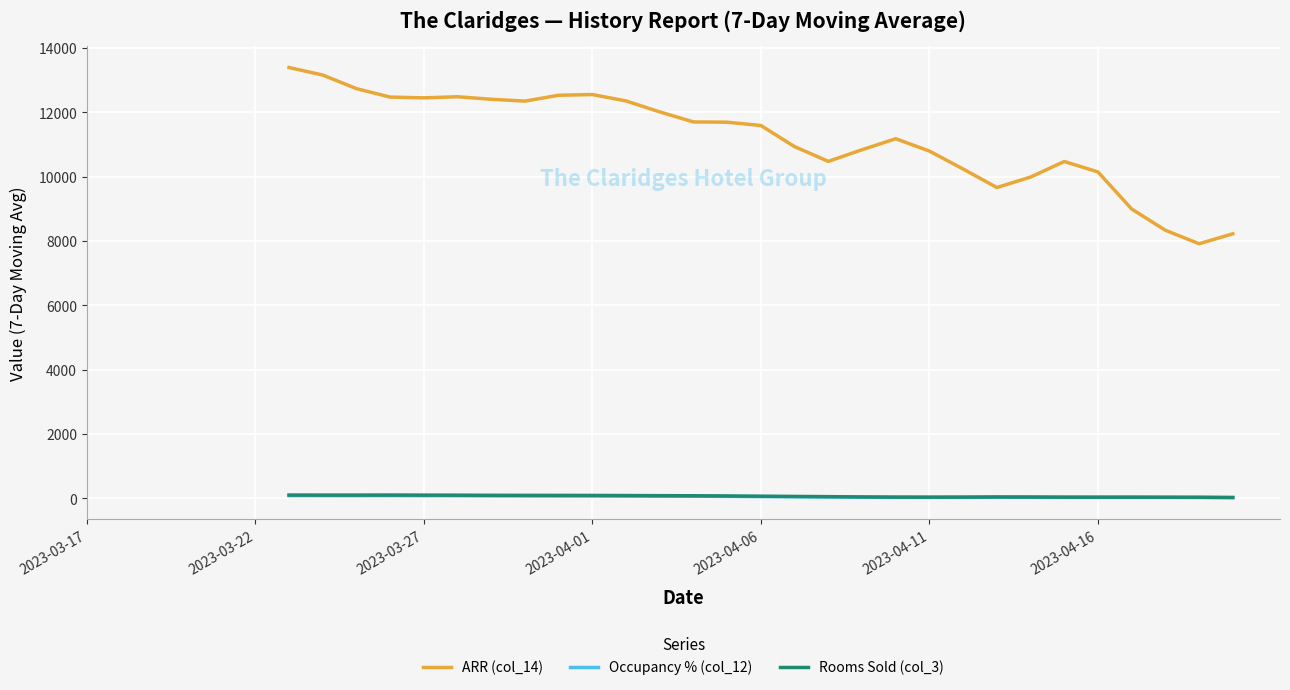

True or false: Occupancy % (col_12) and Rooms Sold (col_3) cross at least once.

False